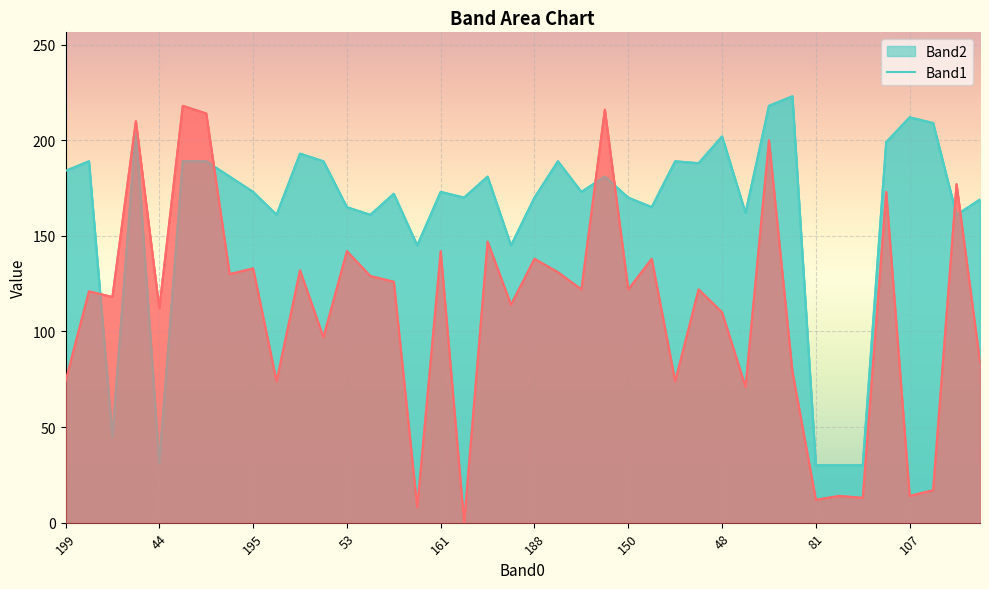

What is the total value across all series at 60?

338